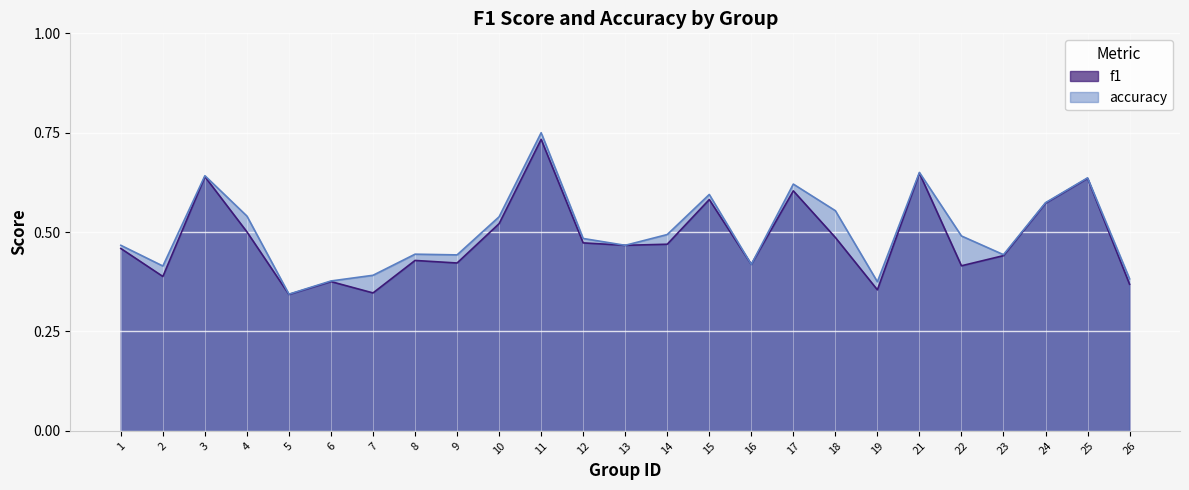

How many lines are shown in the chart?

2